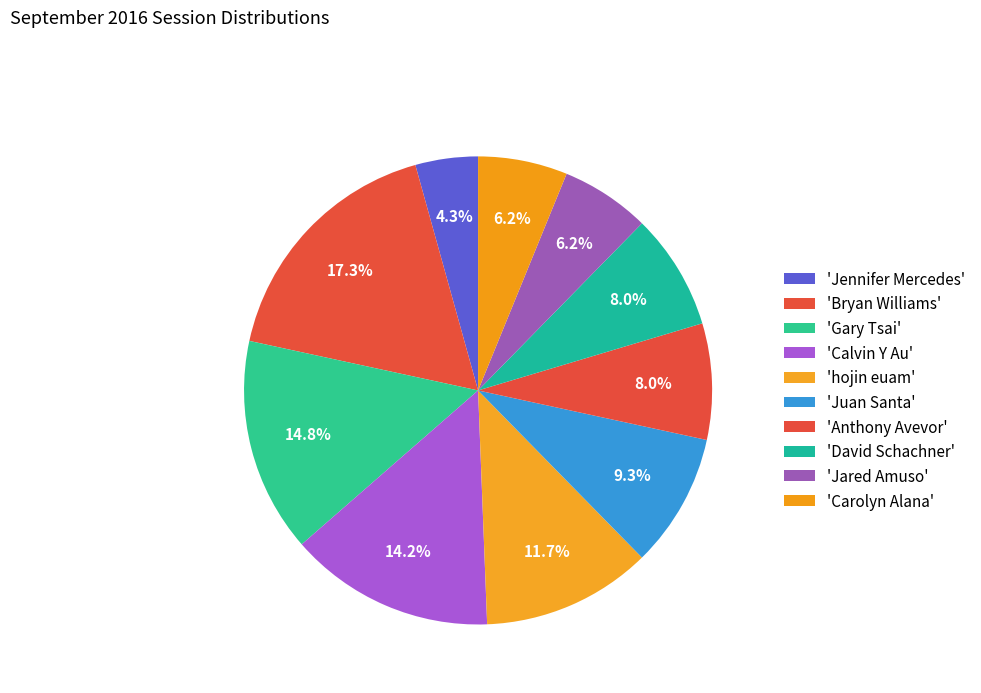

Is there any slice that represents more than half of the pie?

No